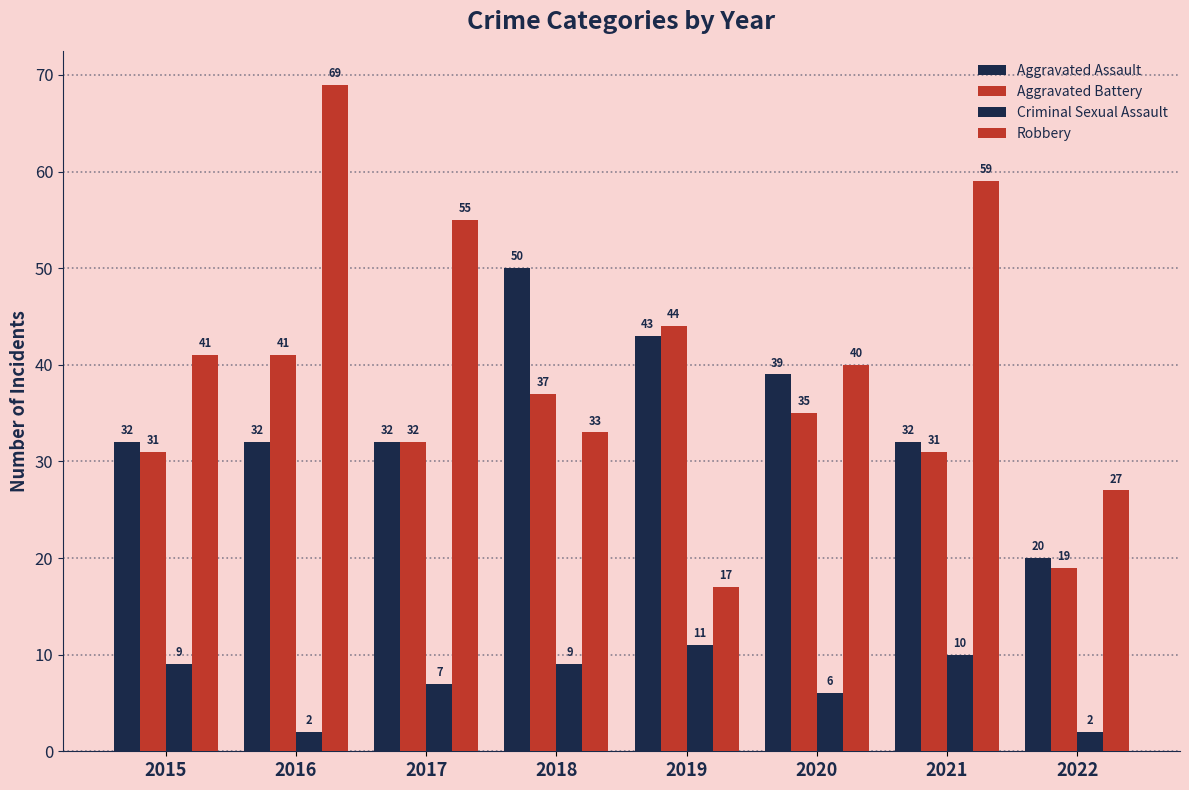

What is the total value across all series at 2021?

132